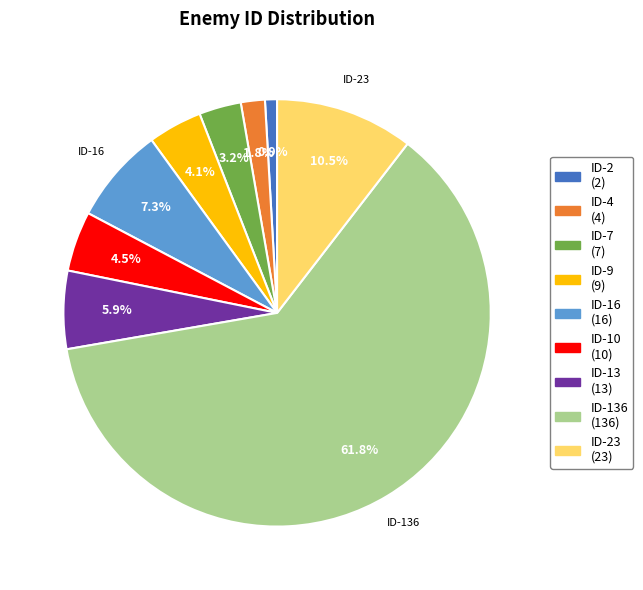

To the nearest percent, what is the average slice percentage?

11%